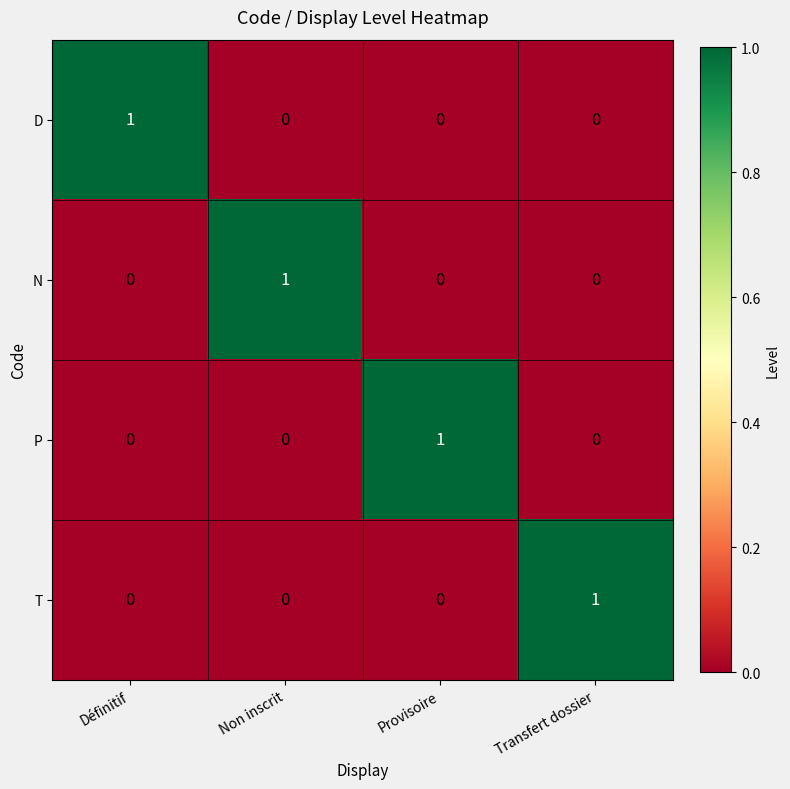

The value of T at Définitif is 0. True or false?

True